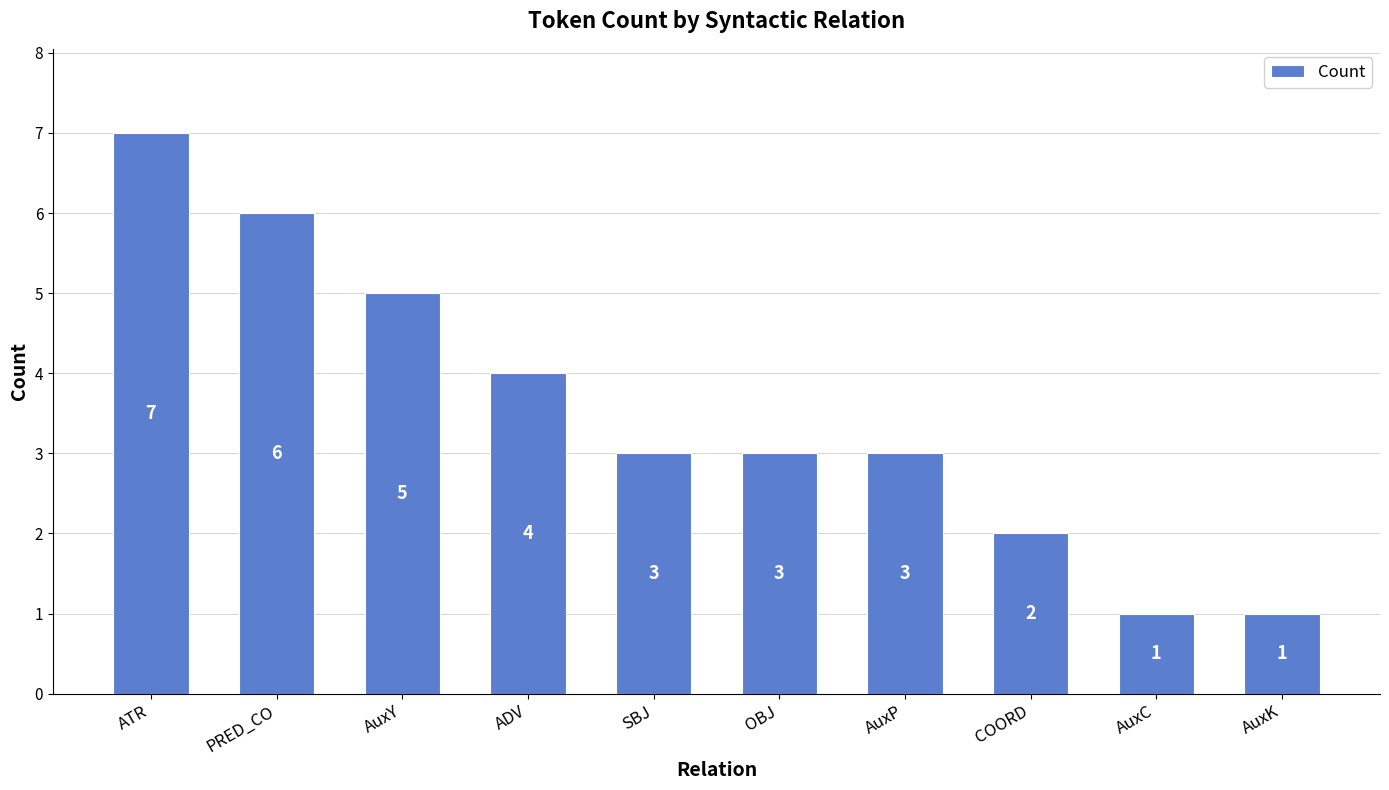

Does the chart contain any negative values?

No